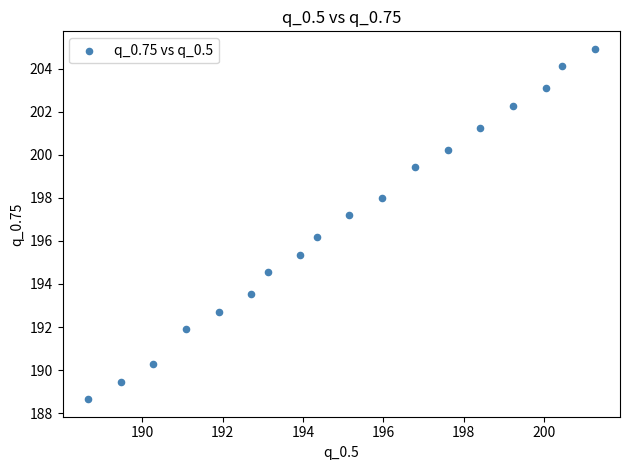

What is the range of Y values (max minus min)?

16.3